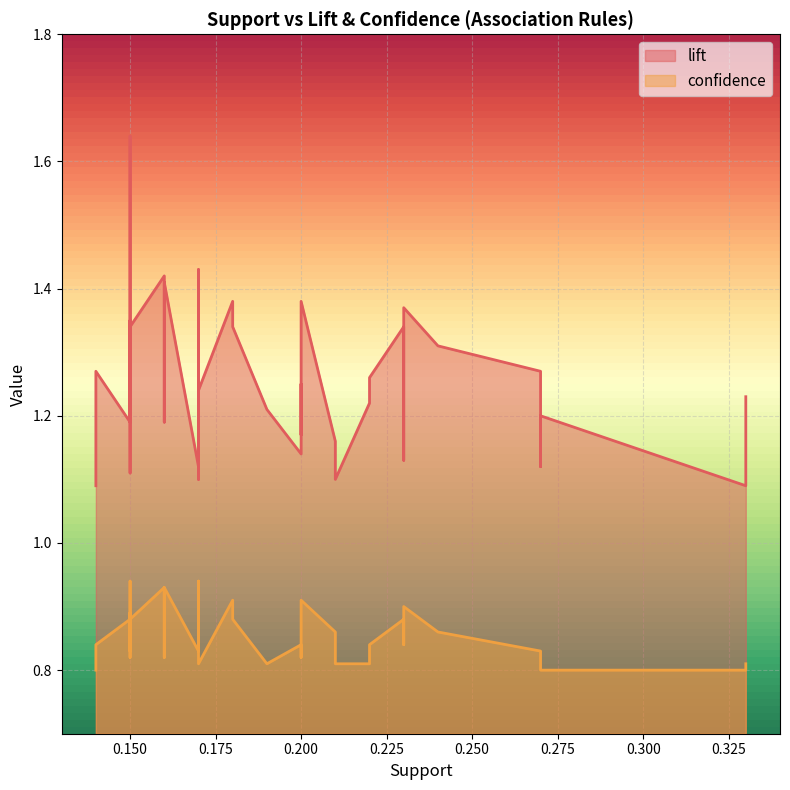

Reading left to right, list all the values displayed in this chart.

lift: 0=1.2	1=1.1	2=1.2	3=1.3	4=1.1	5=1.3	6=1.3	7=1.1	8=1.4	9=1.2	10=1.3	11=1.2	12=1.1	13=1.2	14=1.3	15=1.1	16=1.4	17=1.2	18=1.2	19=1.4	20=1.3	21=1.4	22=1.1	23=1.2	24=1.1	25=1.2	26=1.2	27=1.4	28=1.4	29=1.3	30=1.2	31=1.4	32=1.2	33=1.6	34=1.4	35=1.3	36=1.1	37=1.3	38=1.3	39=1.1
confidence: 0=0.8	1=0.8	2=0.8	3=0.8	4=0.8	5=0.9	6=0.9	7=0.8	8=0.9	9=0.8	10=0.8	11=0.9	12=0.8	13=0.8	14=0.9	15=0.8	16=0.9	17=0.9	18=0.8	19=0.9	20=0.9	21=0.9	22=0.8	23=0.8	24=0.8	25=0.8	26=0.9	27=0.9	28=0.9	29=0.8	30=0.9	31=0.9	32=0.9	33=0.8	34=0.9	35=0.8	36=0.8	37=0.9	38=0.8	39=0.8